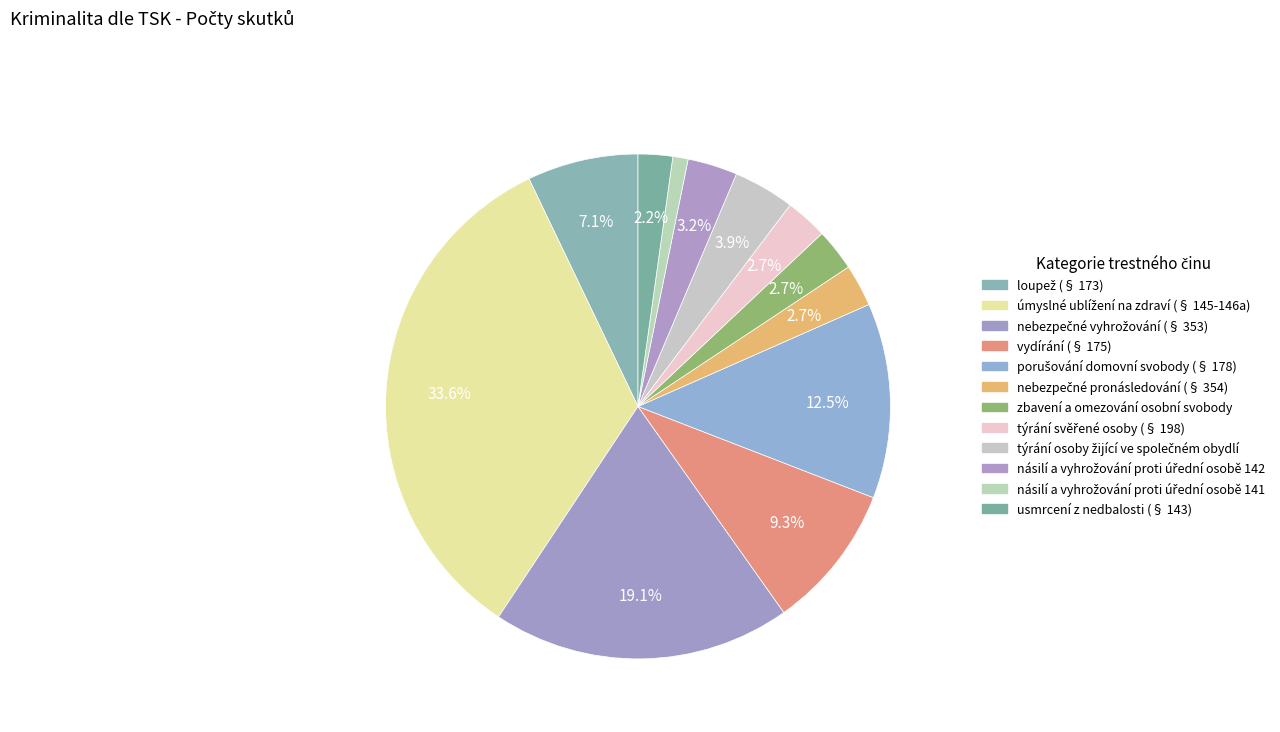

Does porušování domovní svobody (§ 178) account for over 50% of the chart?

No